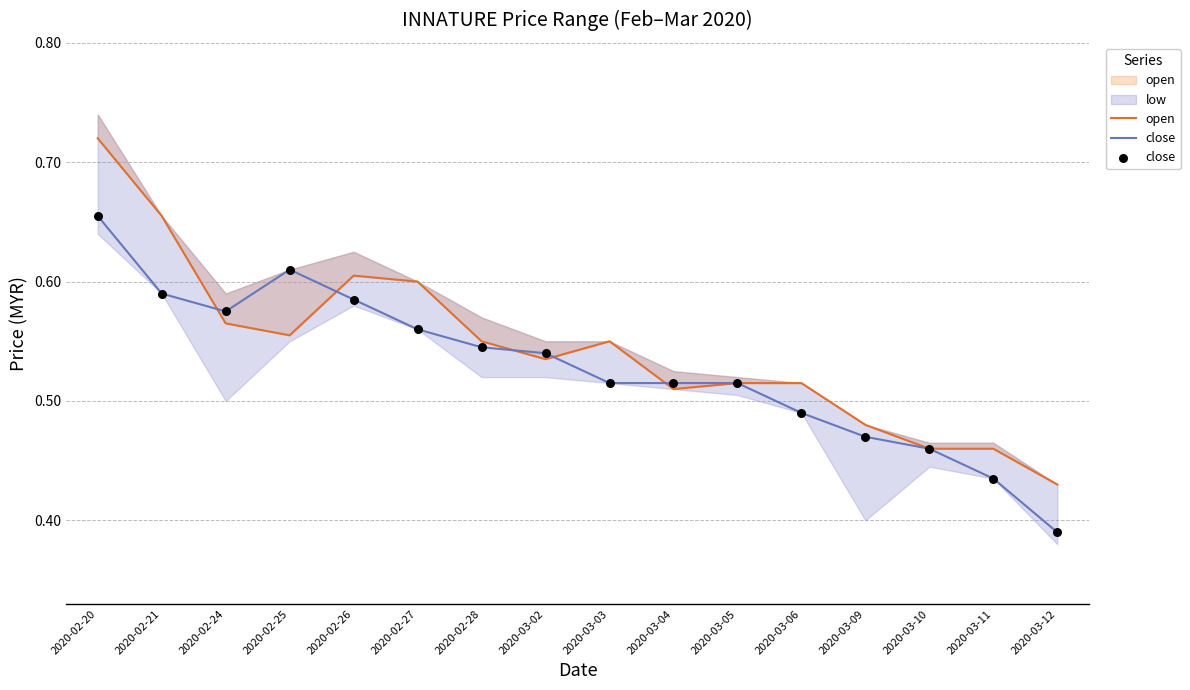

At which category is the sum across all series the highest?

2020-02-20